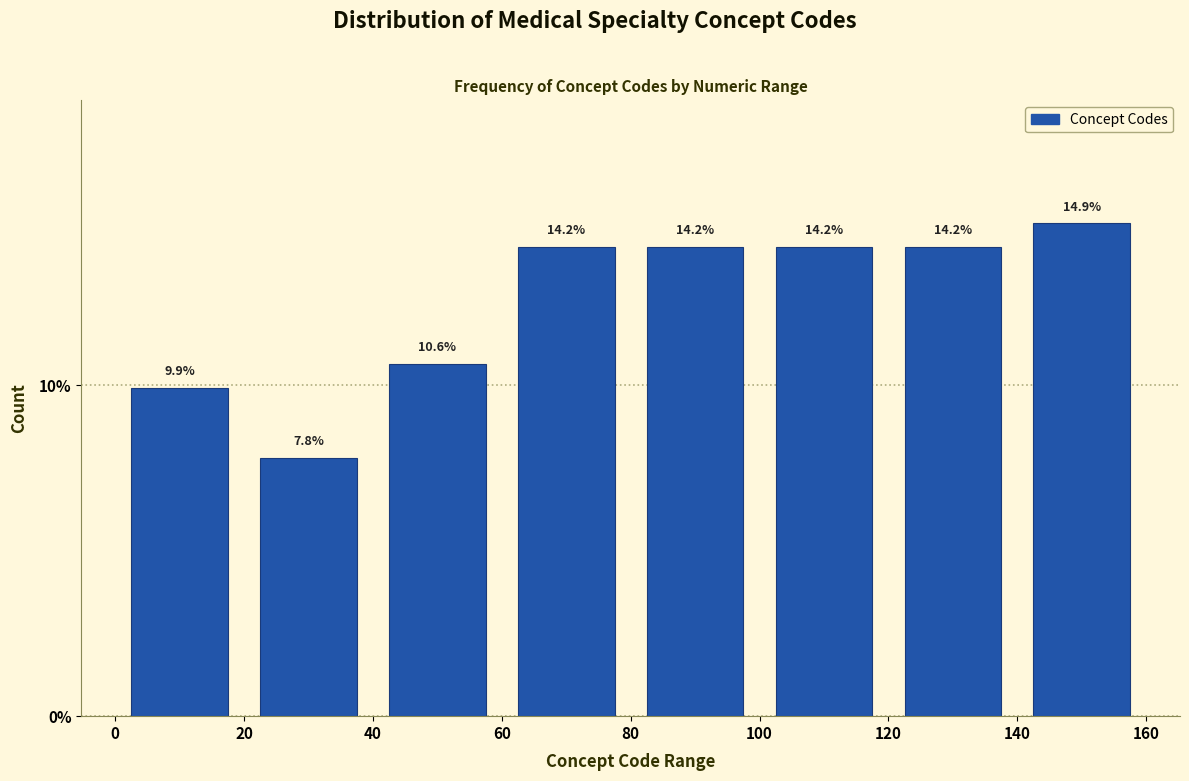

Reading left to right, list every bar in this chart as the range it spans on the x-axis followed by its height.

0 to 20: 9.9
20 to 40: 7.8
40 to 60: 10.6
60 to 80: 14.2
80 to 100: 14.2
100 to 120: 14.2
120 to 140: 14.2
140 to 160: 14.9